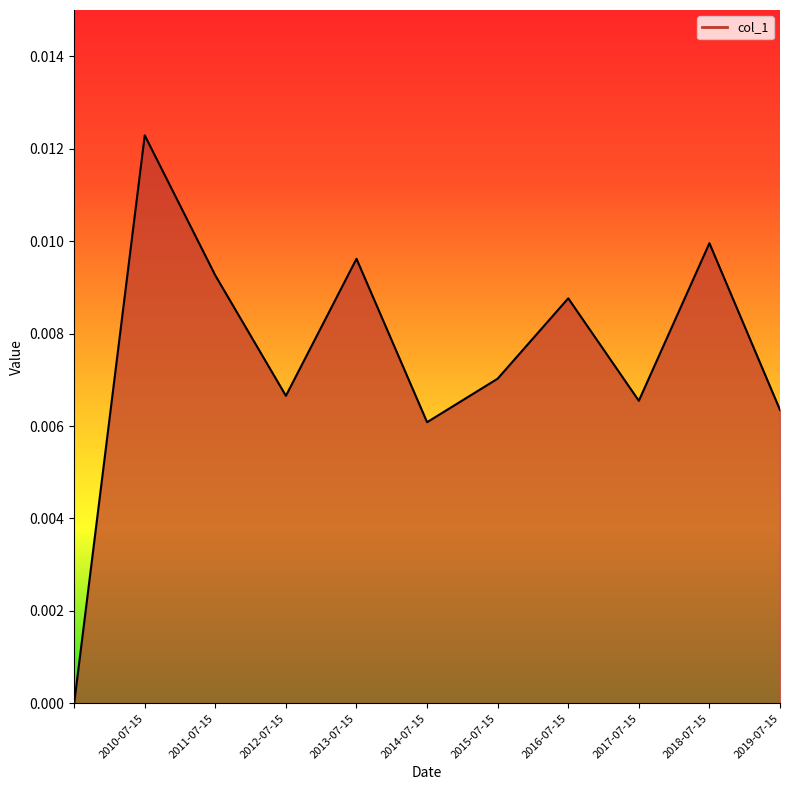

What is the sum of all values?

0.1